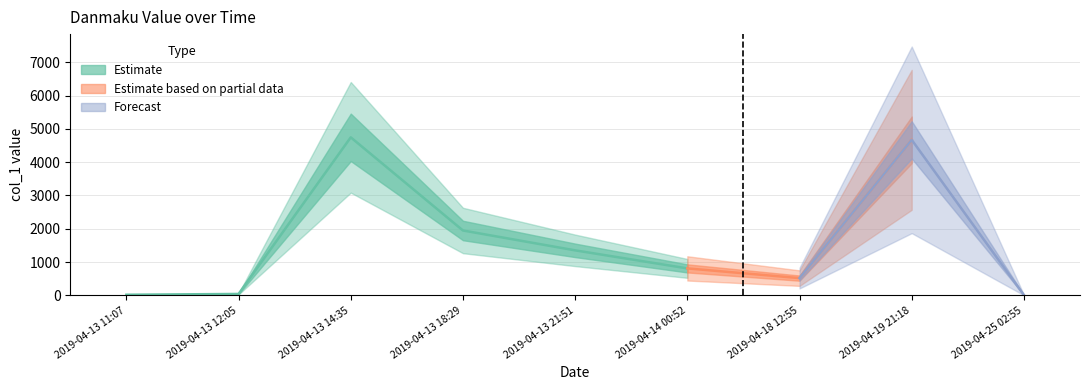

List the labels in order of value, largest first.

2019-04-13 14:35, 2019-04-19 21:18, 2019-04-13 18:29, 2019-04-13 21:51, 2019-04-14 00:52, 2019-04-18 12:55, 2019-04-13 12:05, 2019-04-13 11:07, 2019-04-25 02:55